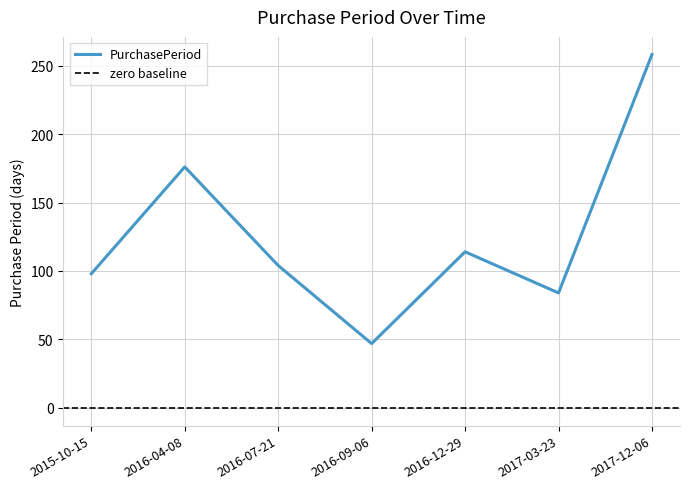

How many interior local peaks (higher than both neighbors) does the data have?

2